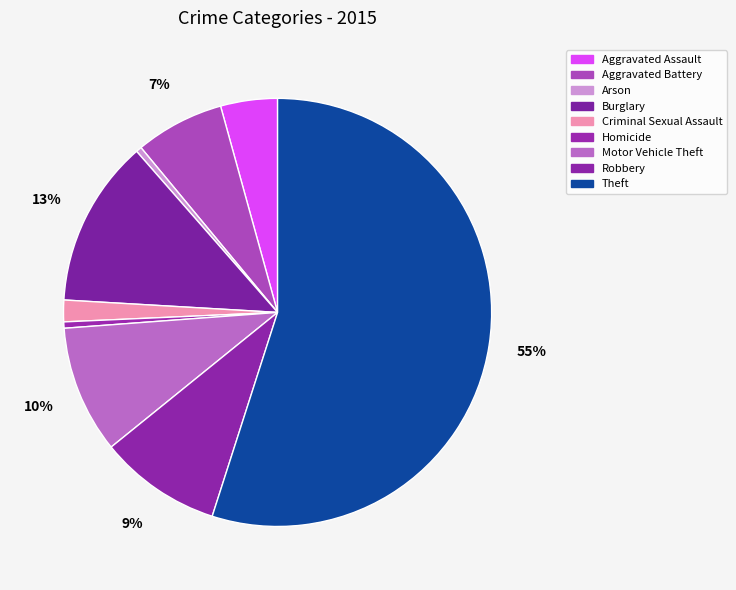

How many segments does this pie chart have?

9